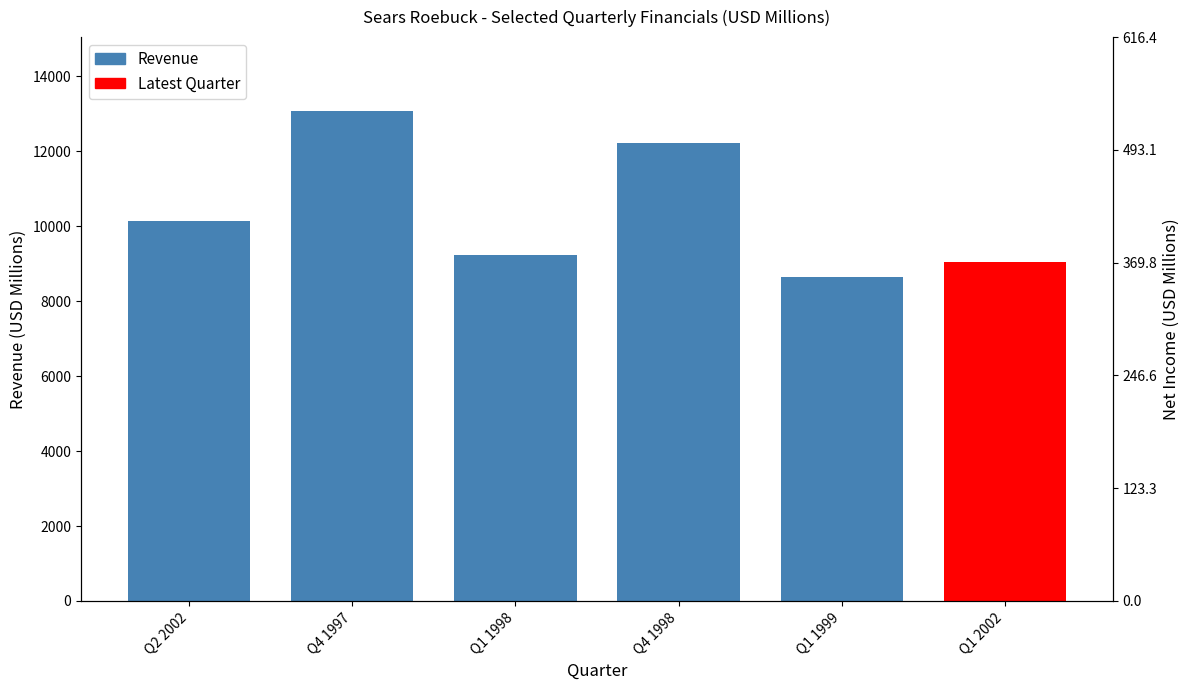

List the labels in order of value, largest first.

Q4 1997, Q4 1998, Q2 2002, Q1 1998, Q1 1999